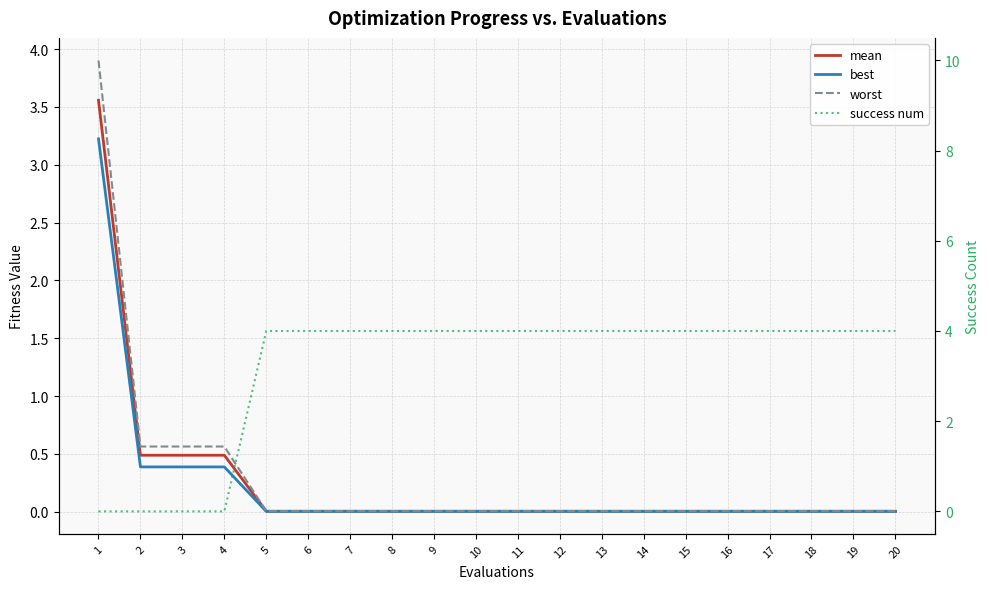

How many lines are shown in the chart?

4